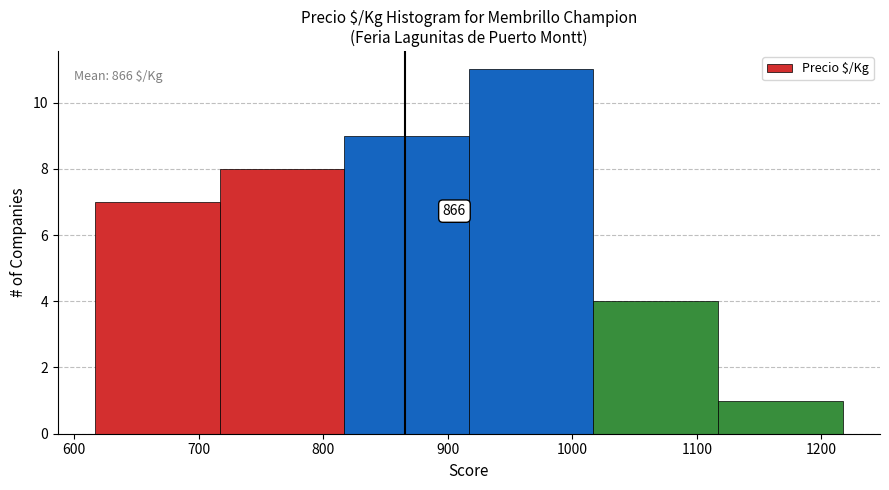

Over which range of the x-axis is the bar tallest?

917 to 1017